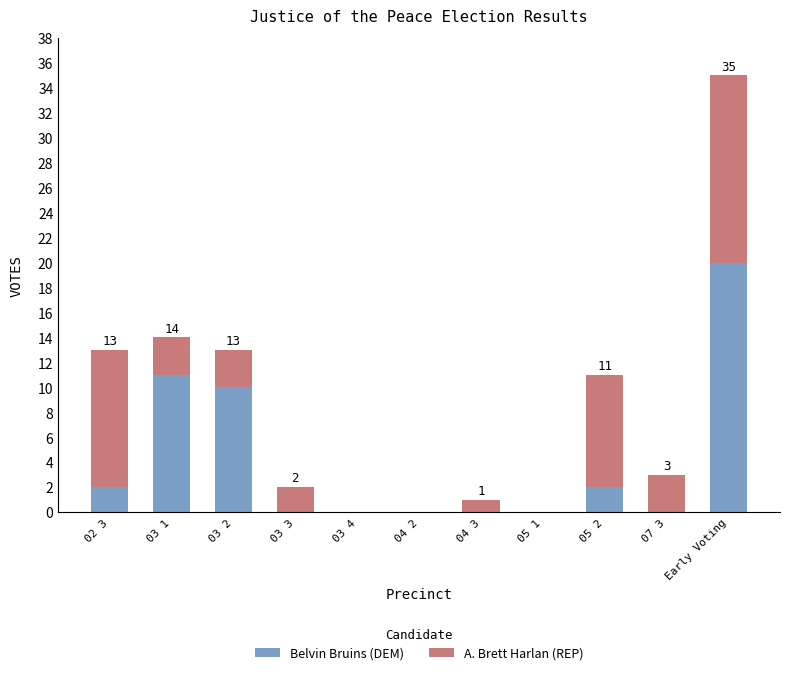

The Belvin Bruins (DEM) series shows -8 at 03 4. True or false?

False